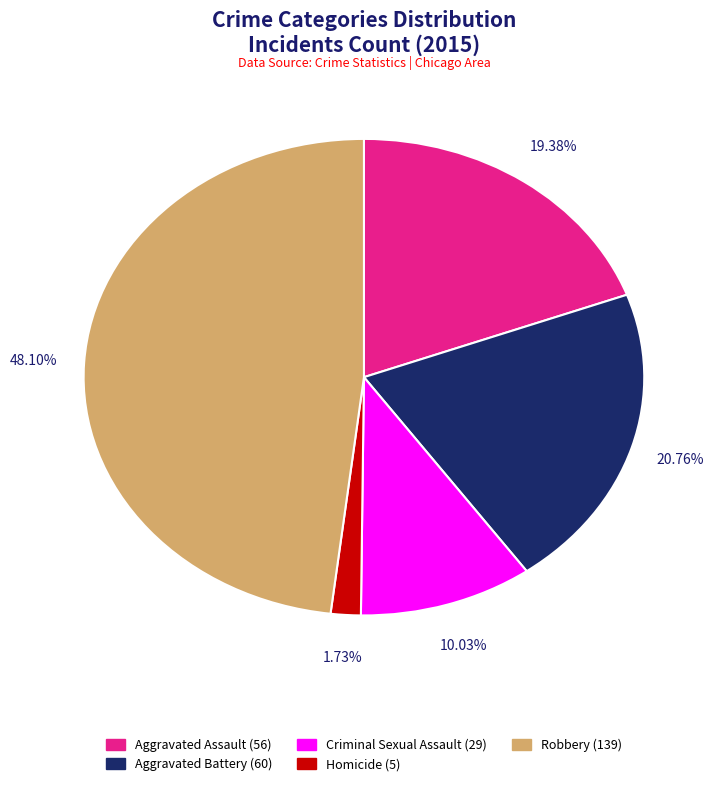

Which has a higher value, Homicide or Aggravated Battery?

Aggravated Battery